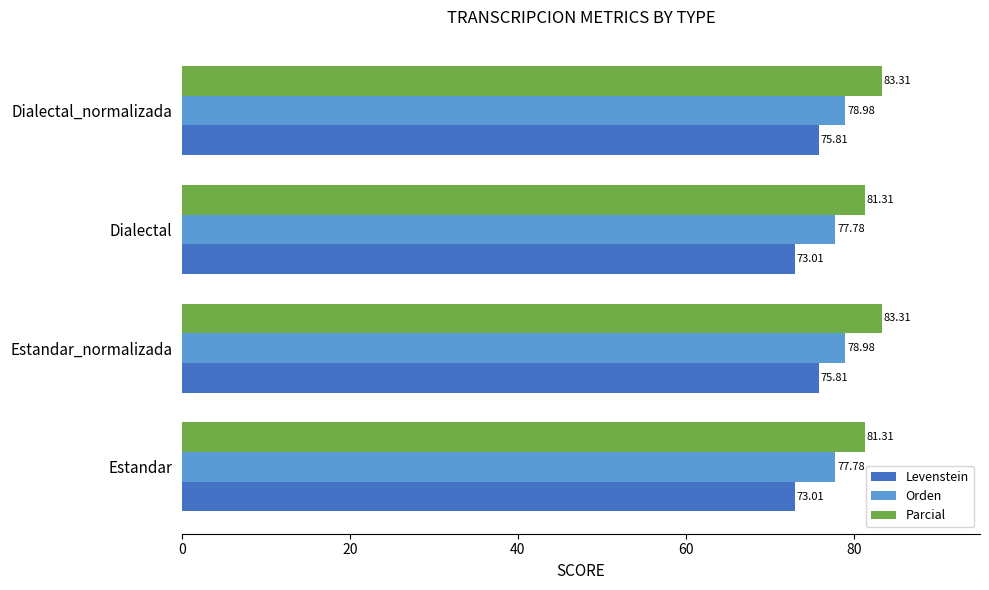

What is the spread (max minus min) of values at Dialectal_normalizada?

7.5